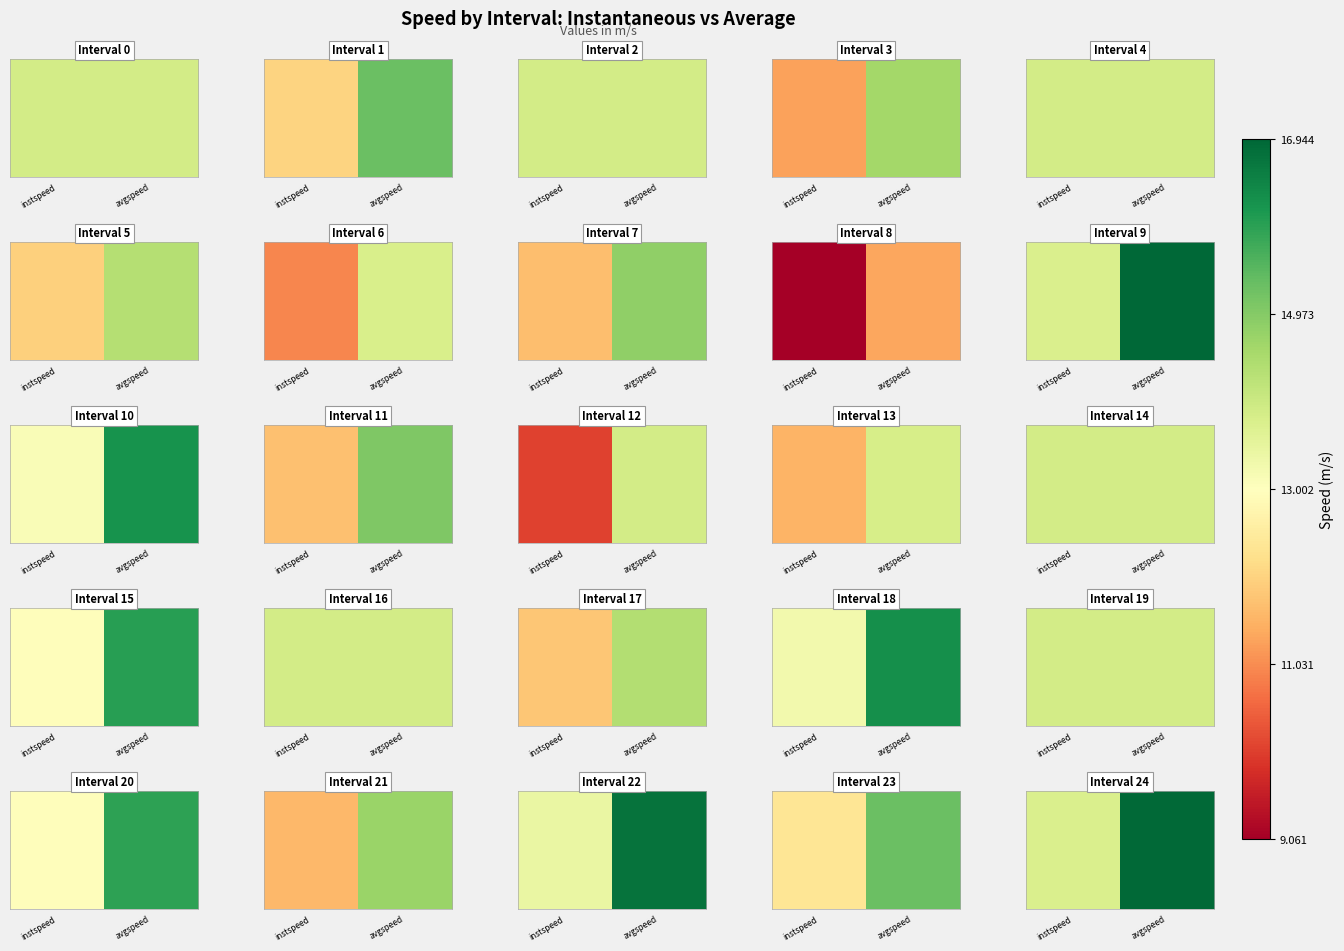

What is the change in value from instspeed to avgspeed?

+3.1